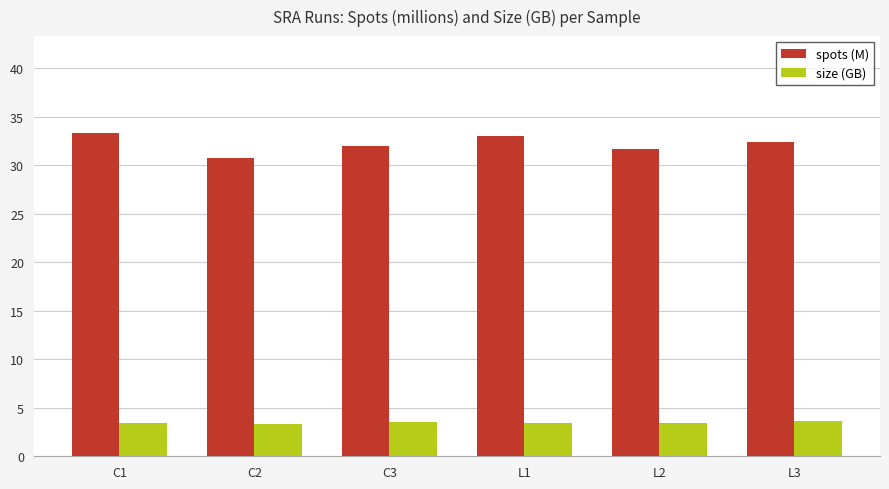

Which series has the largest range (max minus min)?

spots (M)